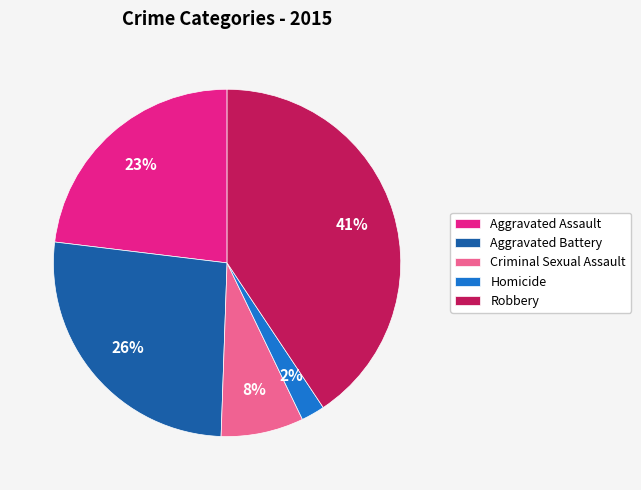

How many slices are in this pie chart?

5